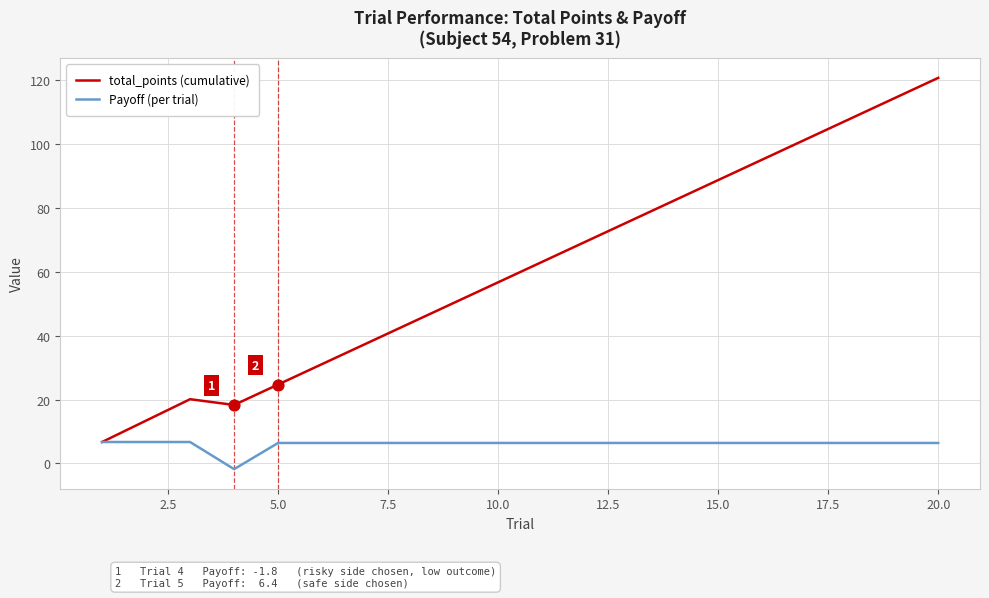

Which series has the largest total across all categories?

total_points (cumulative)